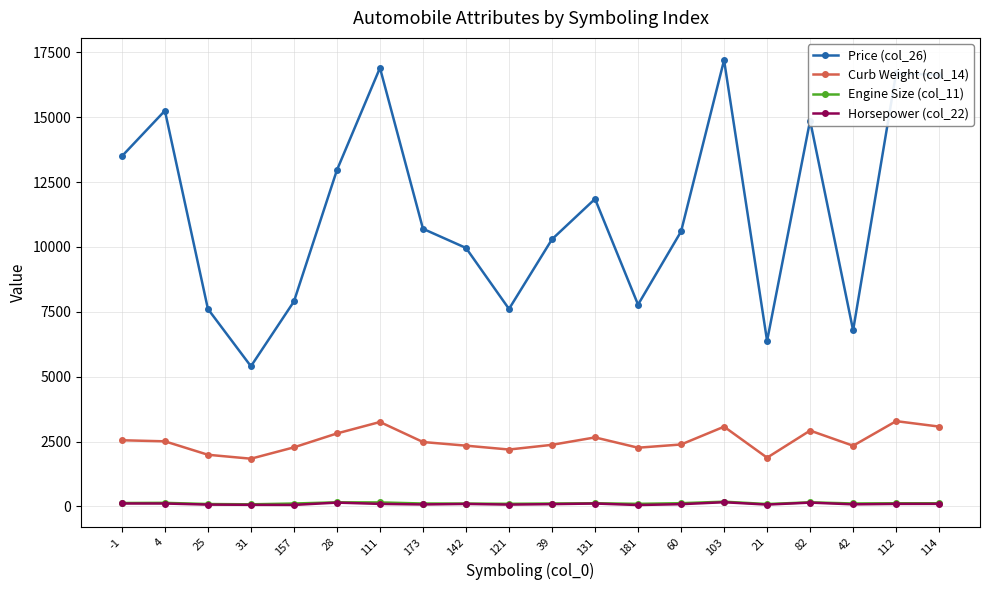

What is the difference between the highest and lowest values at 111?

16805